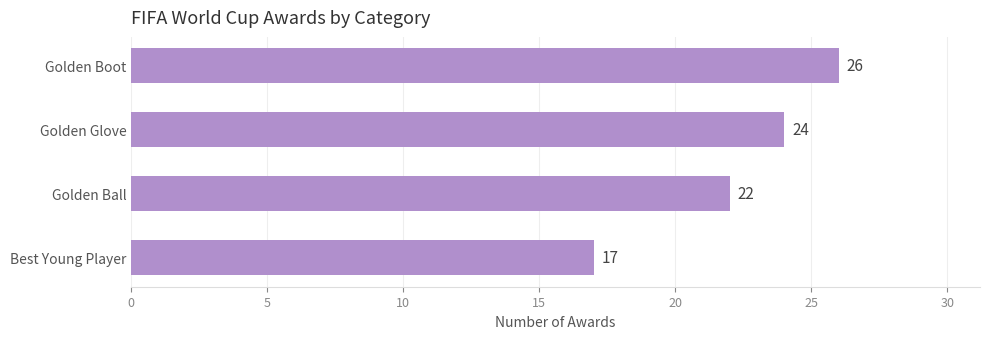

Between Golden Ball and Golden Boot, which is larger?

Golden Boot